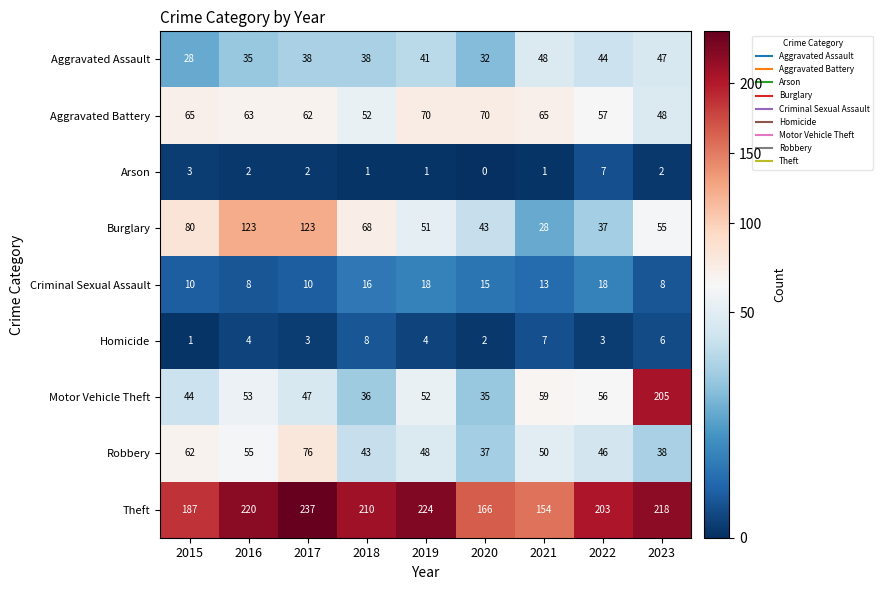

Which series has the largest total across all categories?

Theft